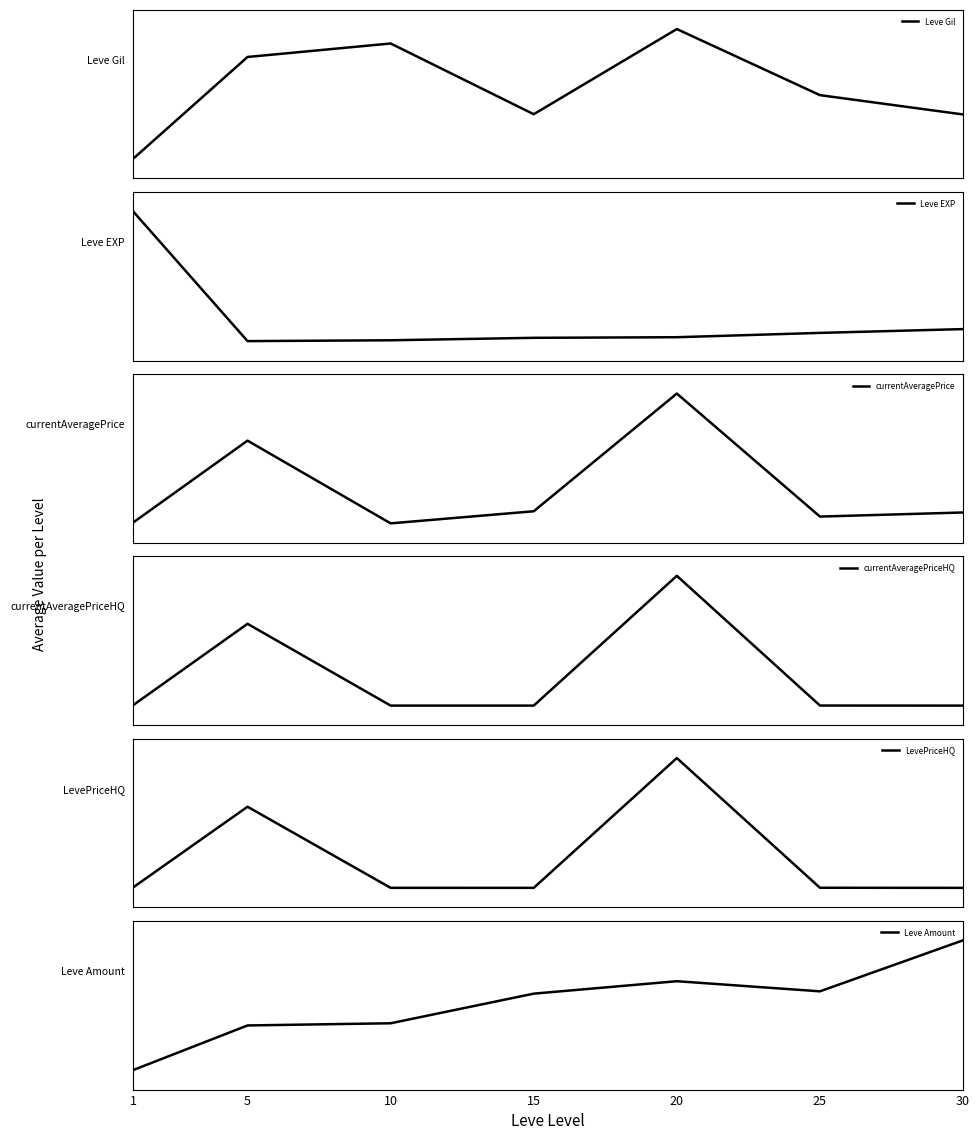

The value of currentAveragePrice at 20 is 20942784.7. True or false?

False